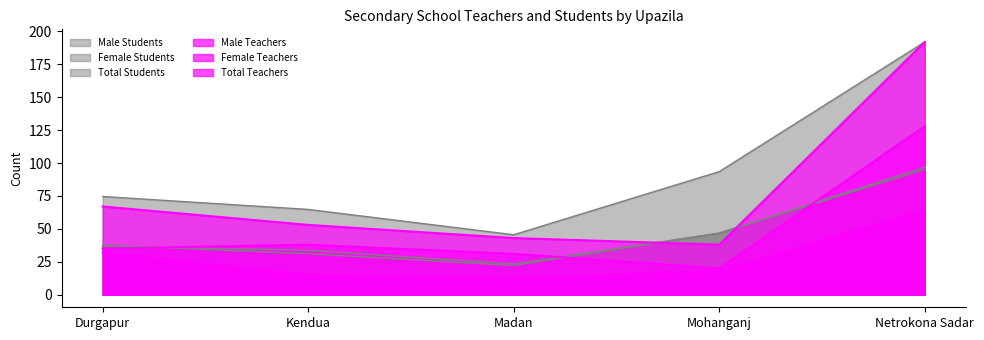

What are all the series names shown in the legend?

Male Teachers, Female Teachers, Total Teachers, Male Students, Female Students, Total Students